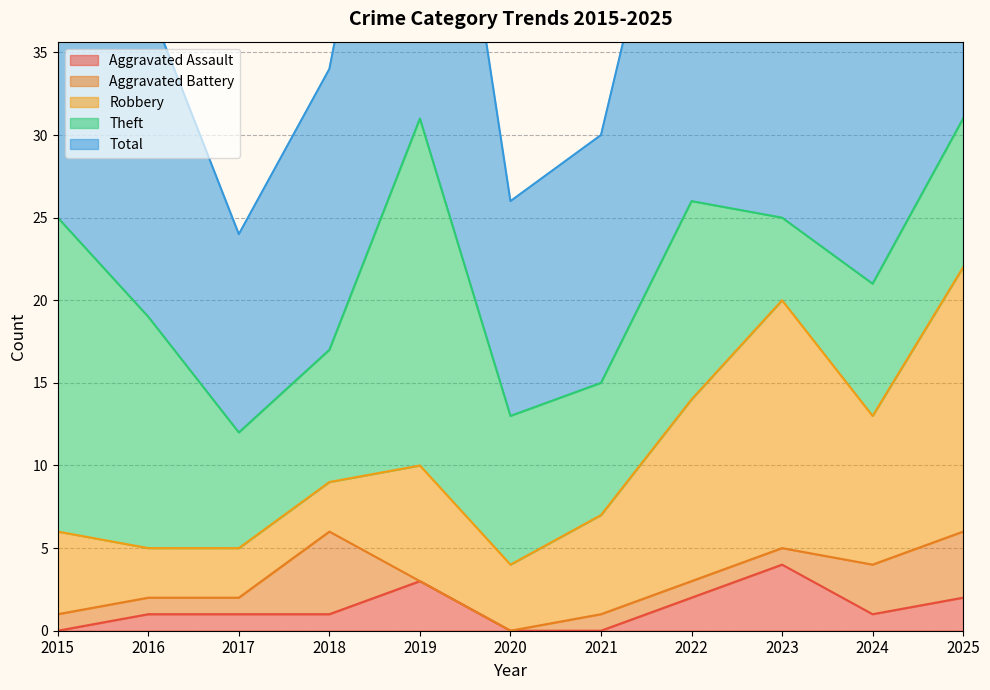

Between 2016 and 2018, which series saw the biggest shift?

Theft